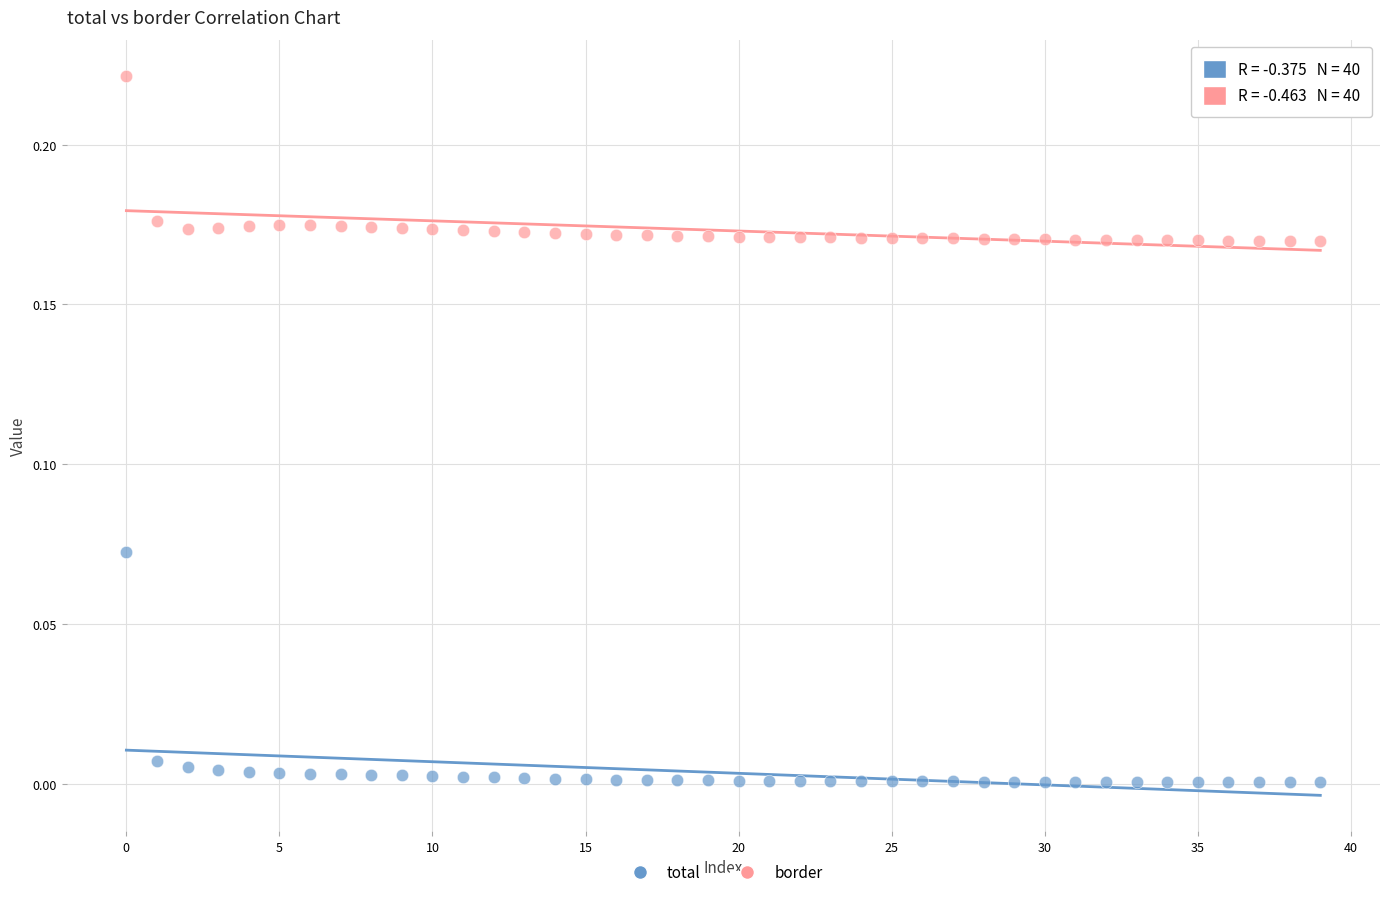

What are all the series names shown in the legend?

total, border